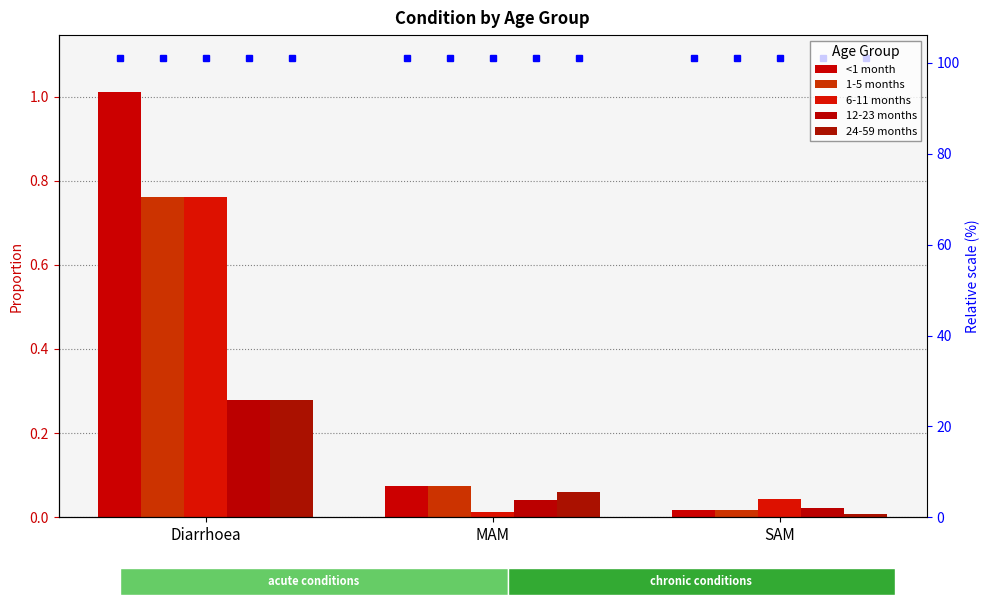

Between SAM and Diarrhoea, which is larger?

Diarrhoea